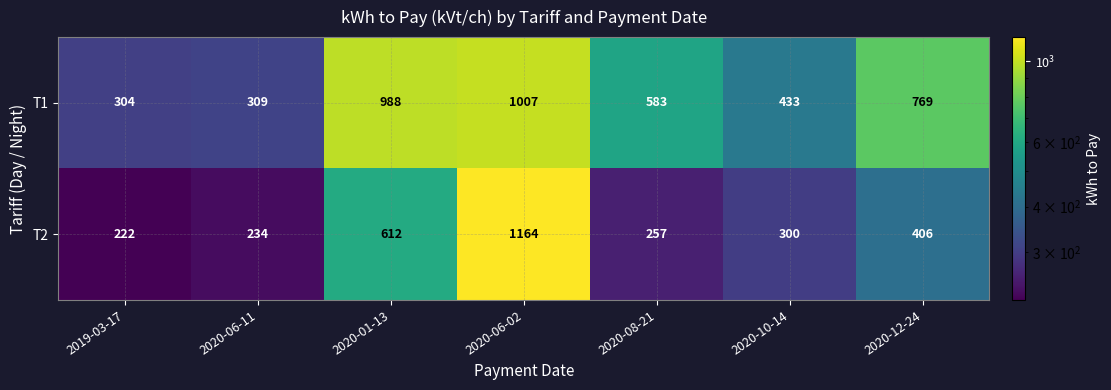

Where is T1 nearest to the value 655?

2020-08-21